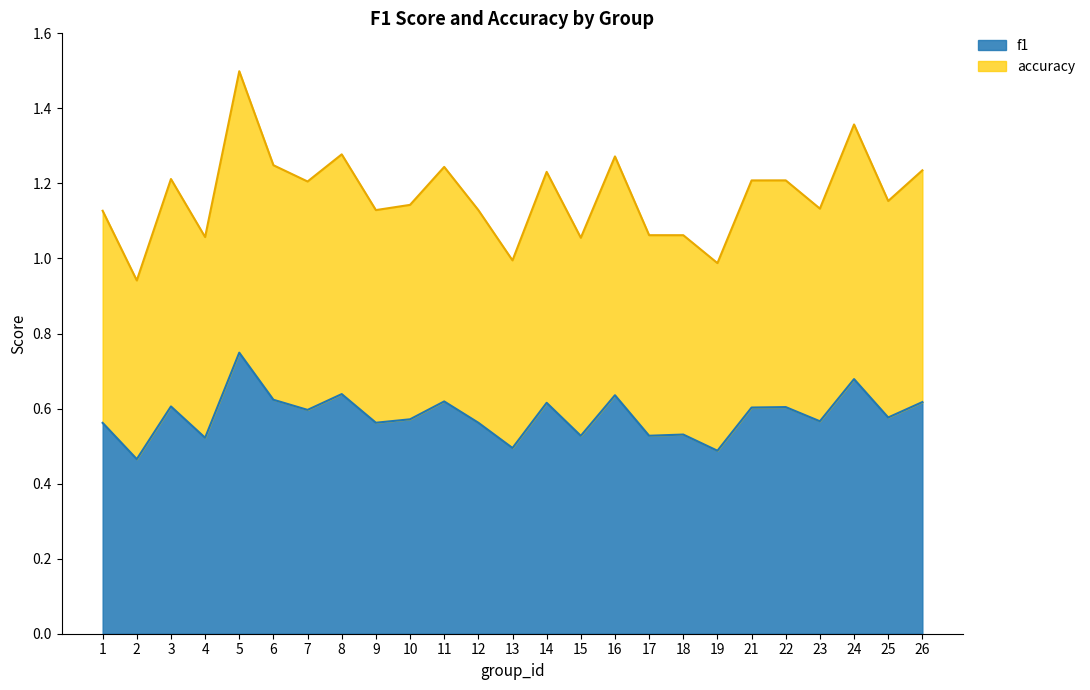

What are all the series names shown in the legend?

f1, accuracy